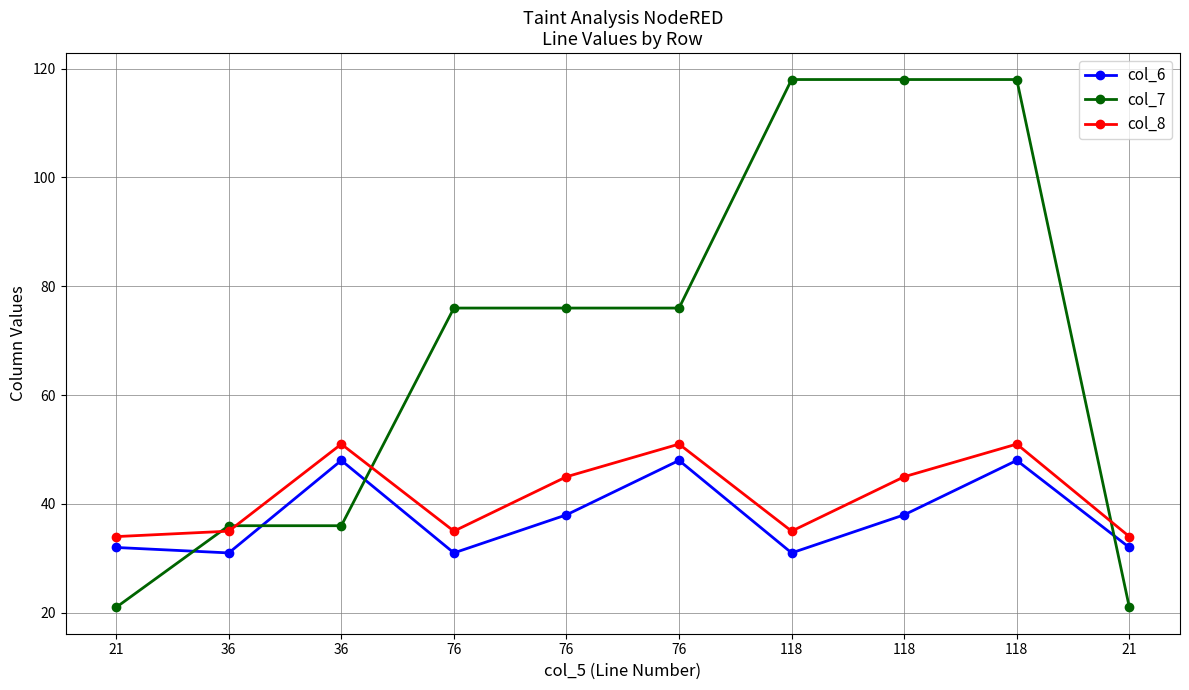

Rank the series by their maximum value, from highest to lowest.

col_7, col_8, col_6